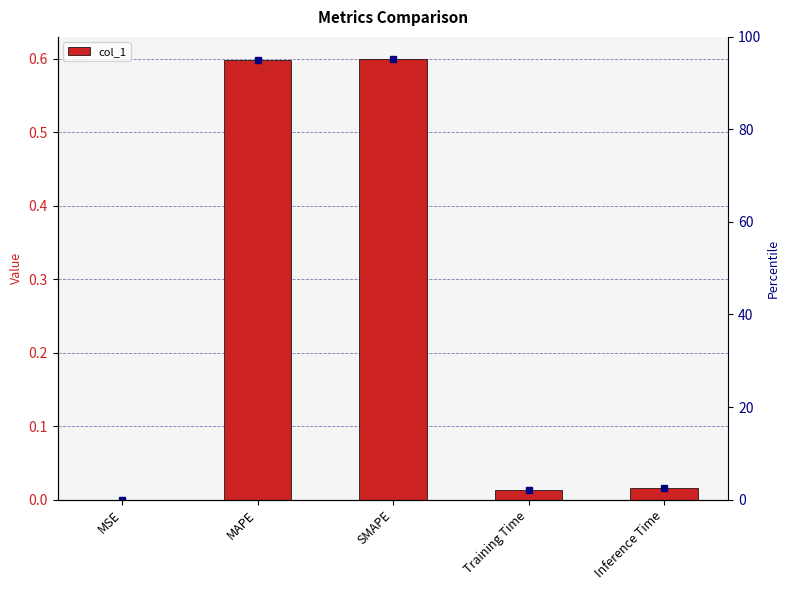

Which category has the highest value across all series?

SMAPE